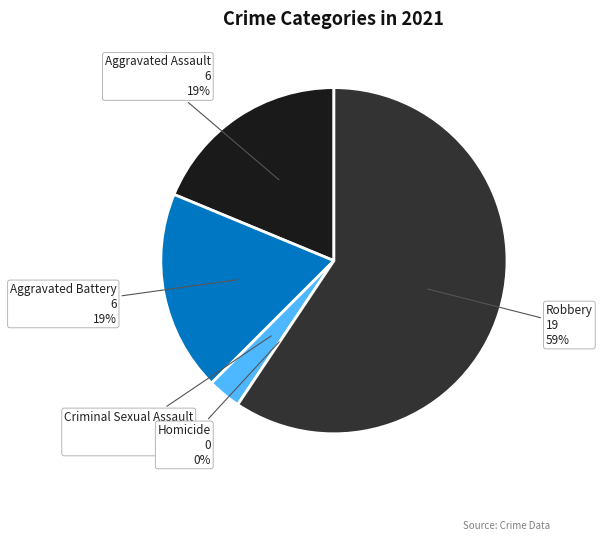

How many slices are in this pie chart?

5